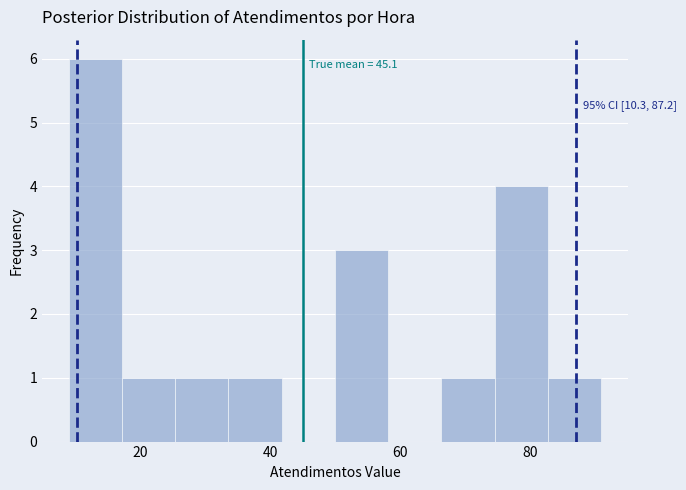

Which range on the x-axis has the tallest bar?

9.0 to 17.2